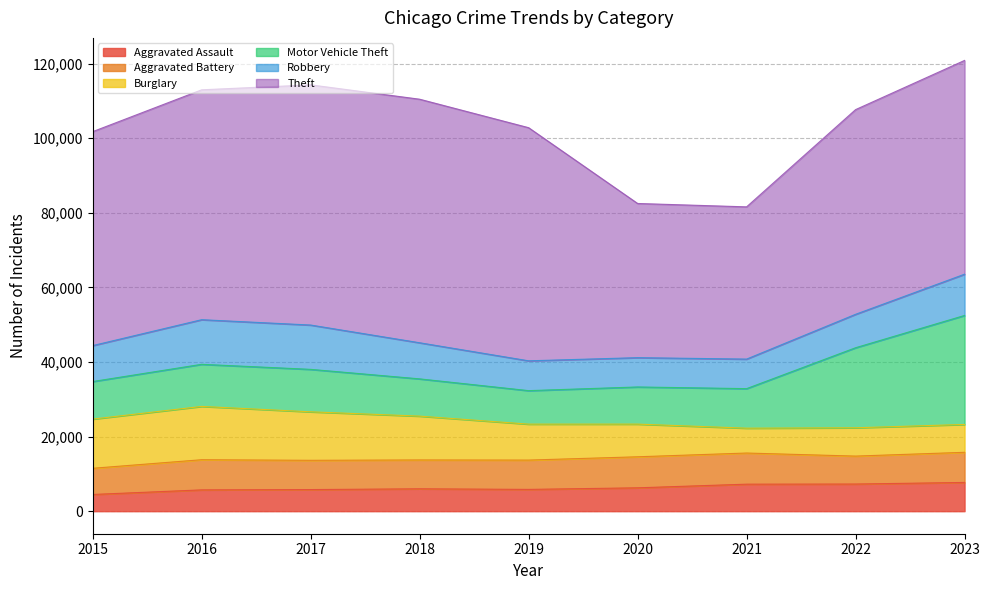

What is the sum of the Aggravated Assault values at 2021 and 2017?

13035